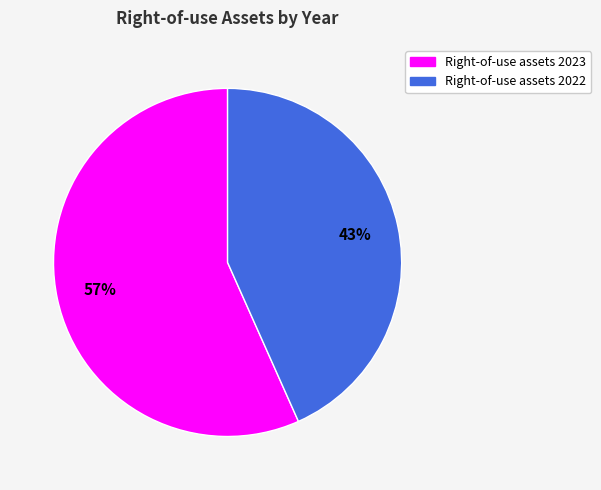

Which category has the biggest portion of the pie?

Right-of-use assets 2023